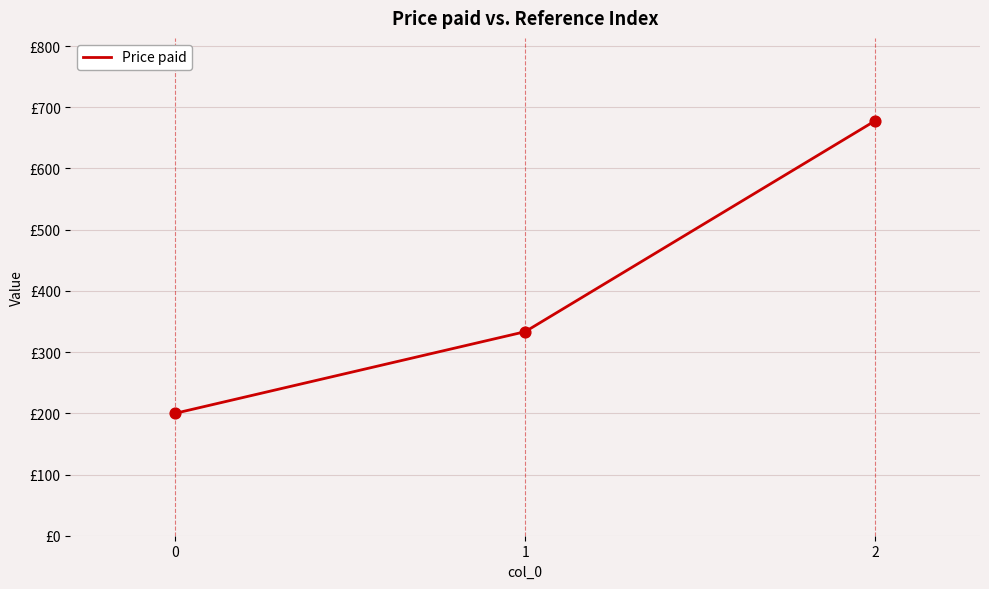

Does the chart have visible grid lines?

Yes